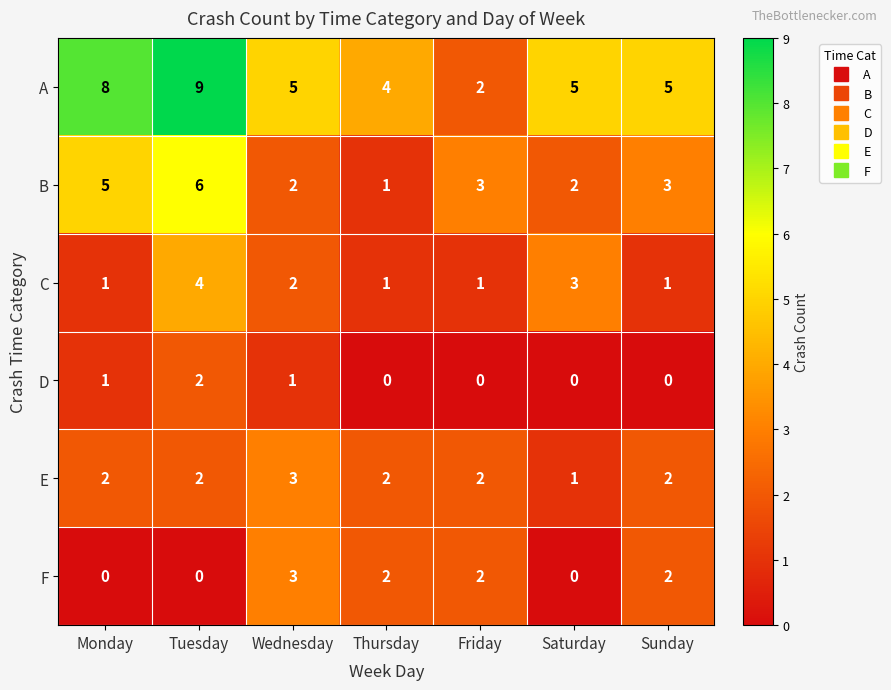

Is the value of F at Monday greater than the value of C at Thursday?

No